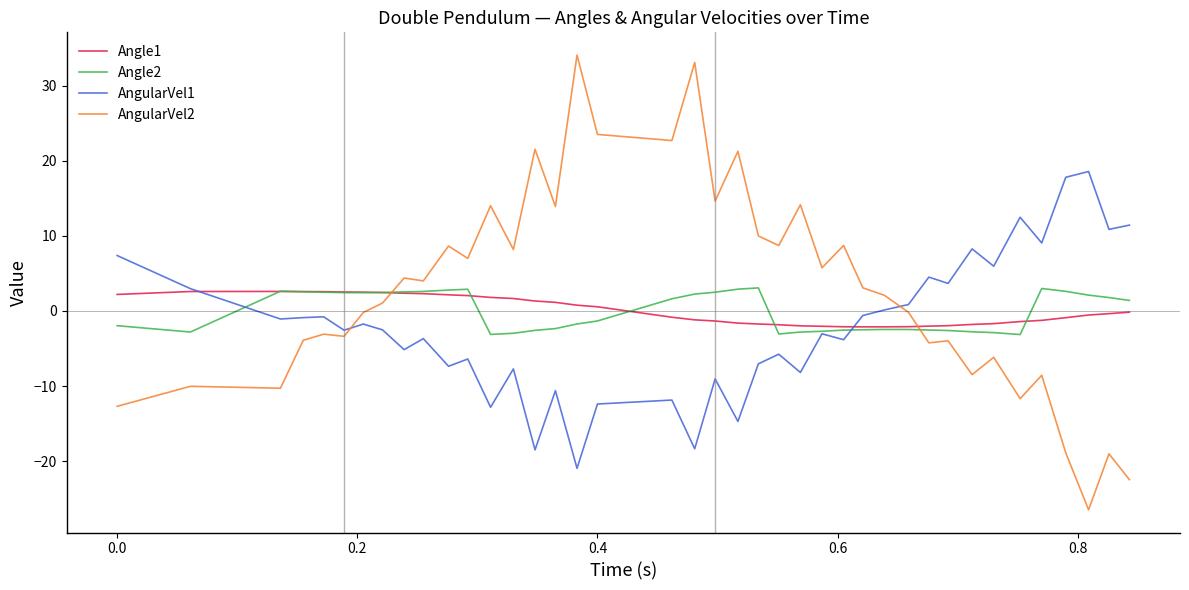

What is the maximum value for AngularVel2?

34.1